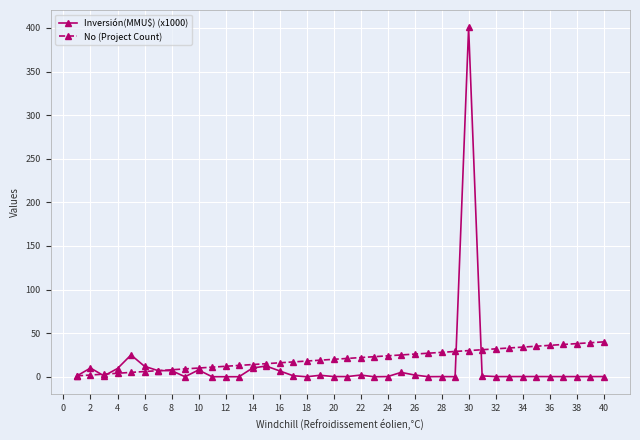

What is the maximum value shown in the chart?

400.5